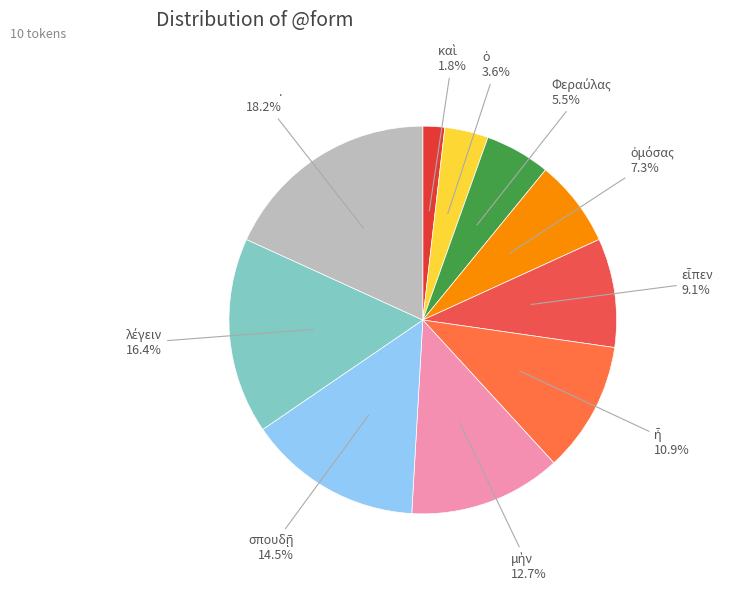

Does any single category account for the majority?

No